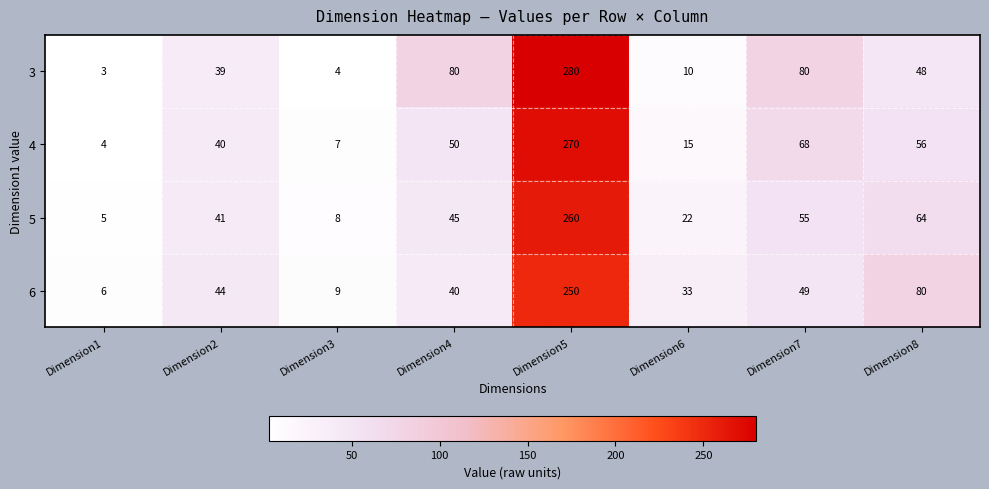

At which category is the sum across all series the highest?

Dimension5